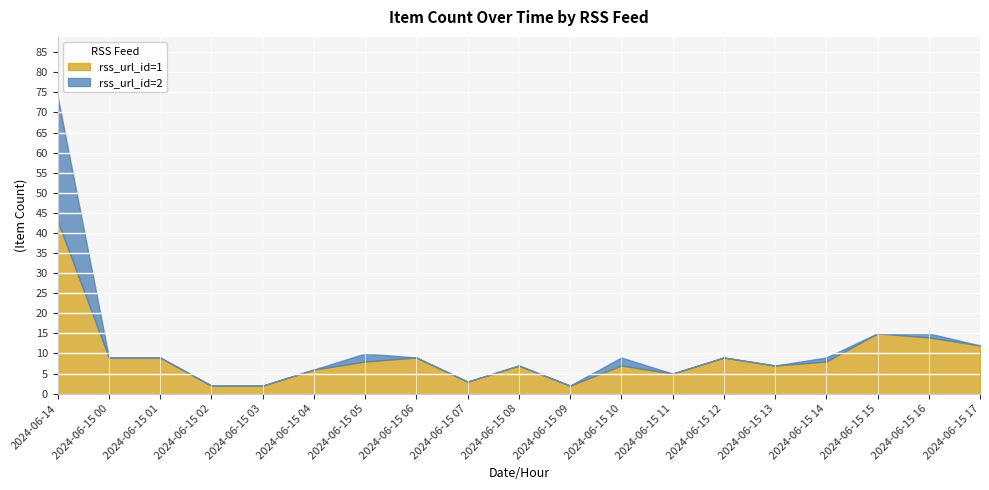

How many interior local peaks does the rss_url_id=1 series have?

5